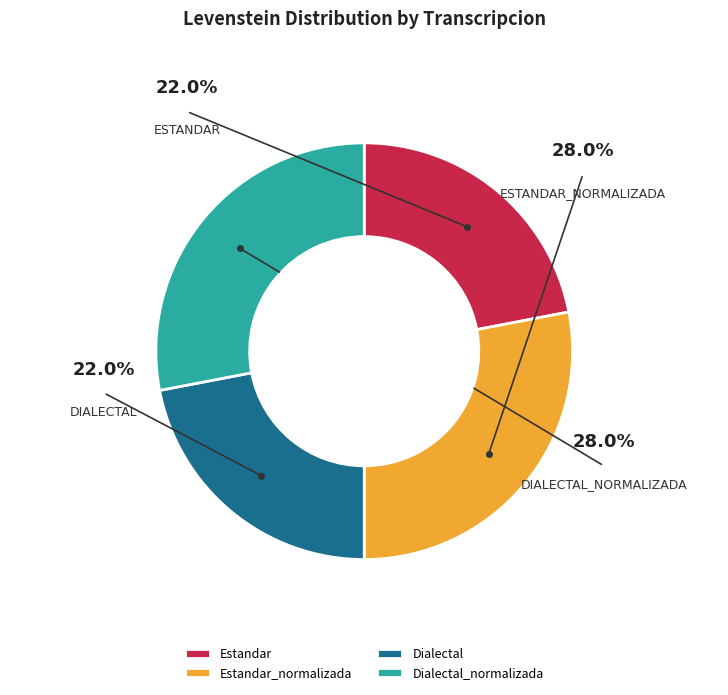

What percentage is NOT represented by Estandar?

78.0%